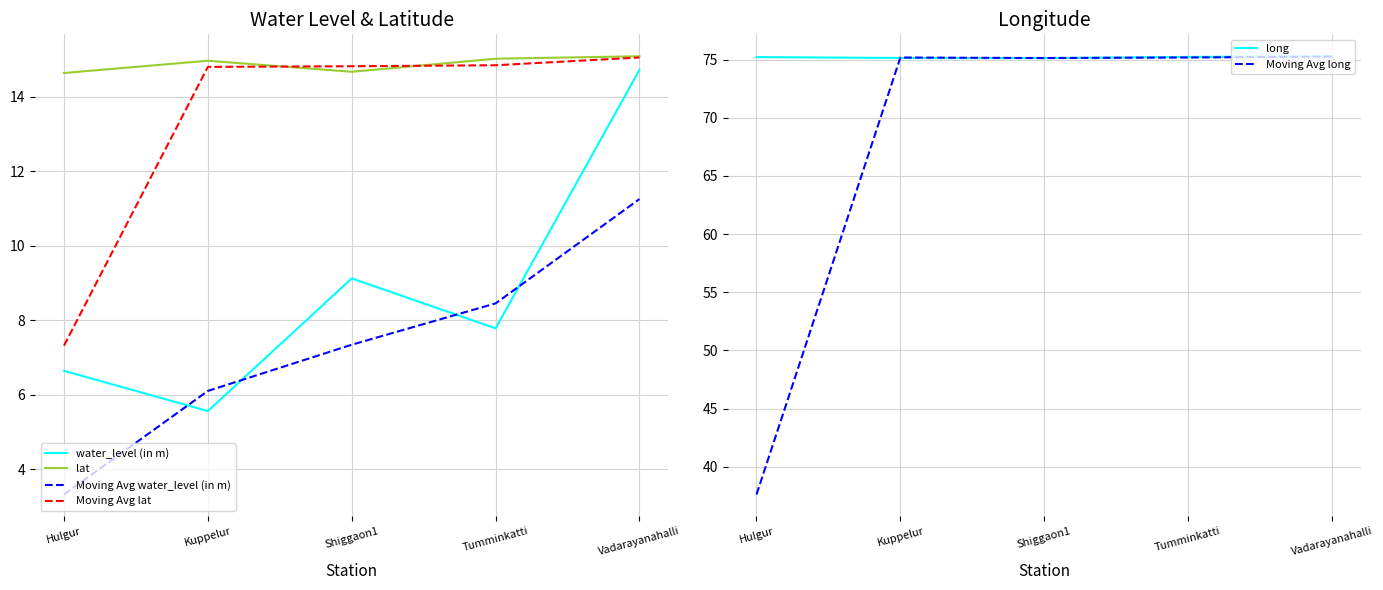

What is the difference between the second highest and minimum values in the Moving Avg lat series?

7.5